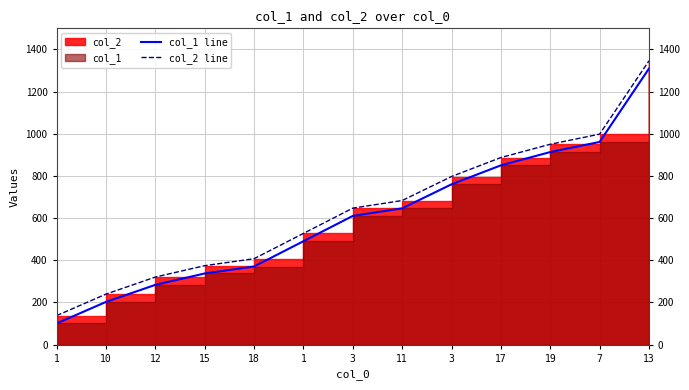

What is the difference between the maximum and minimum values in the col_1 line series?

1209